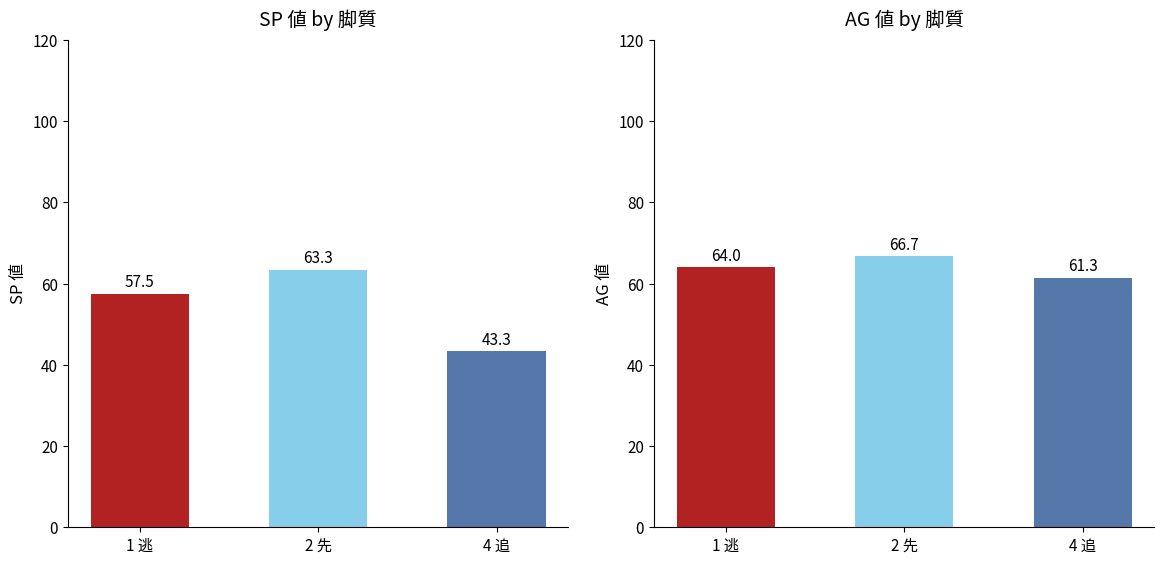

What is the sum of all AG 値 values?

192.0